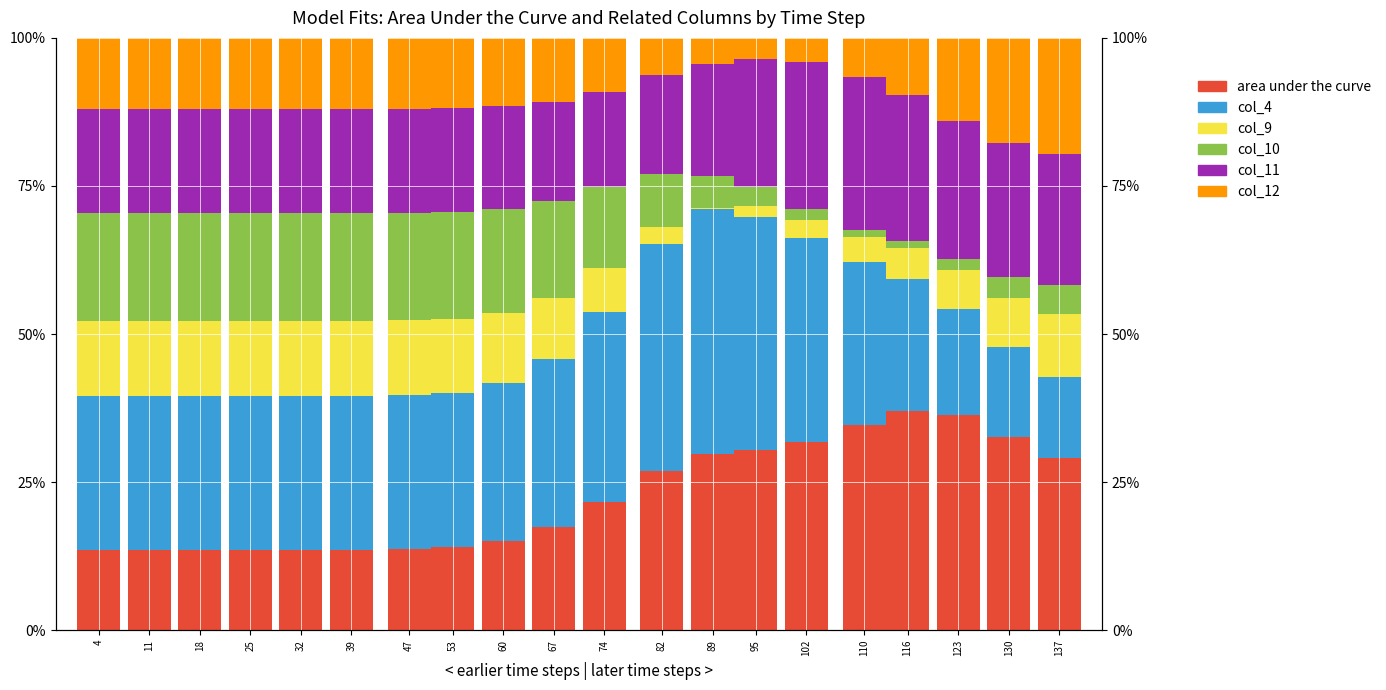

How many series are shown in this chart?

6